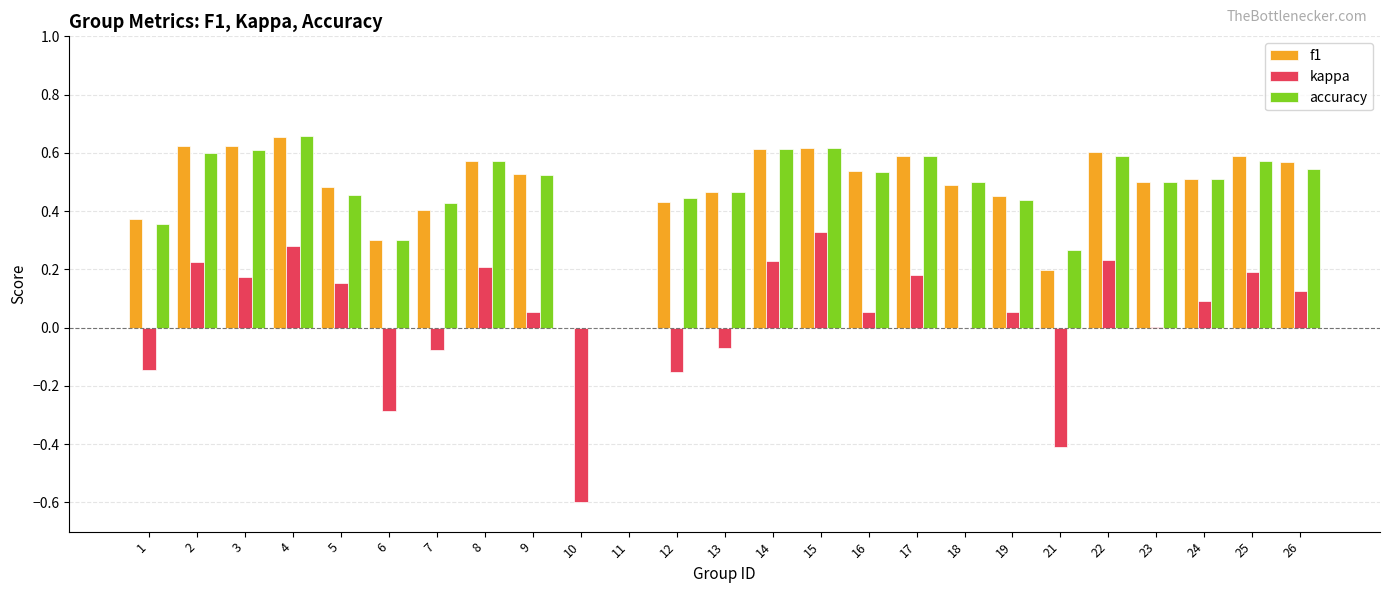

How many distinct data groups are displayed?

3